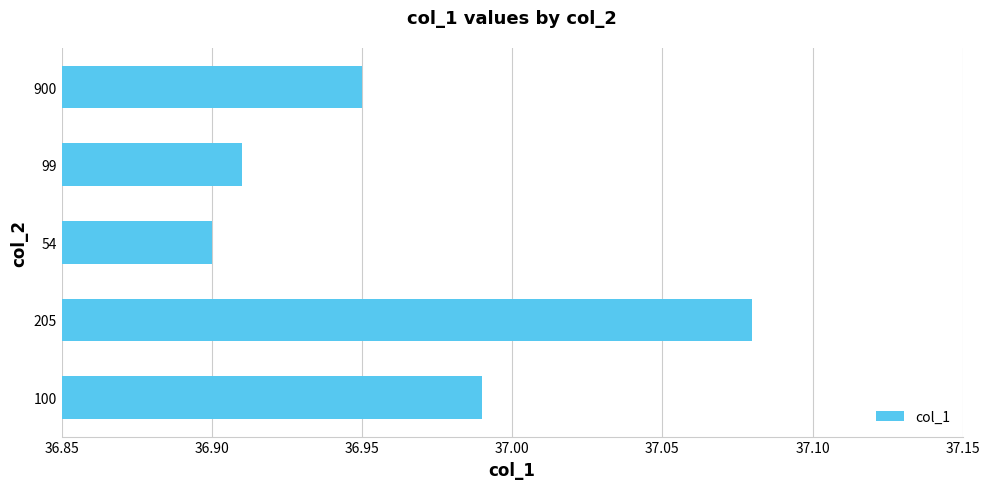

Are the bars grouped side by side (vs. stacked)?

No